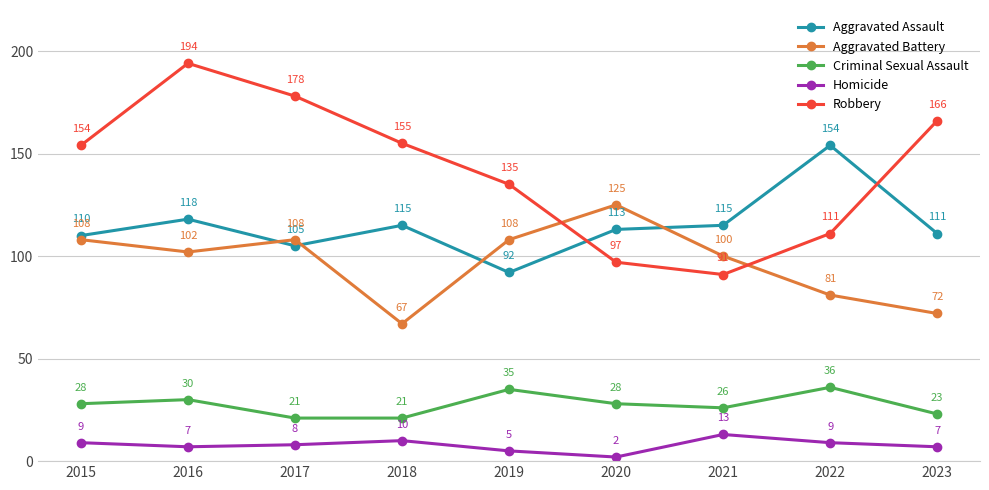

True or false: Aggravated Battery and Homicide cross at least once.

False